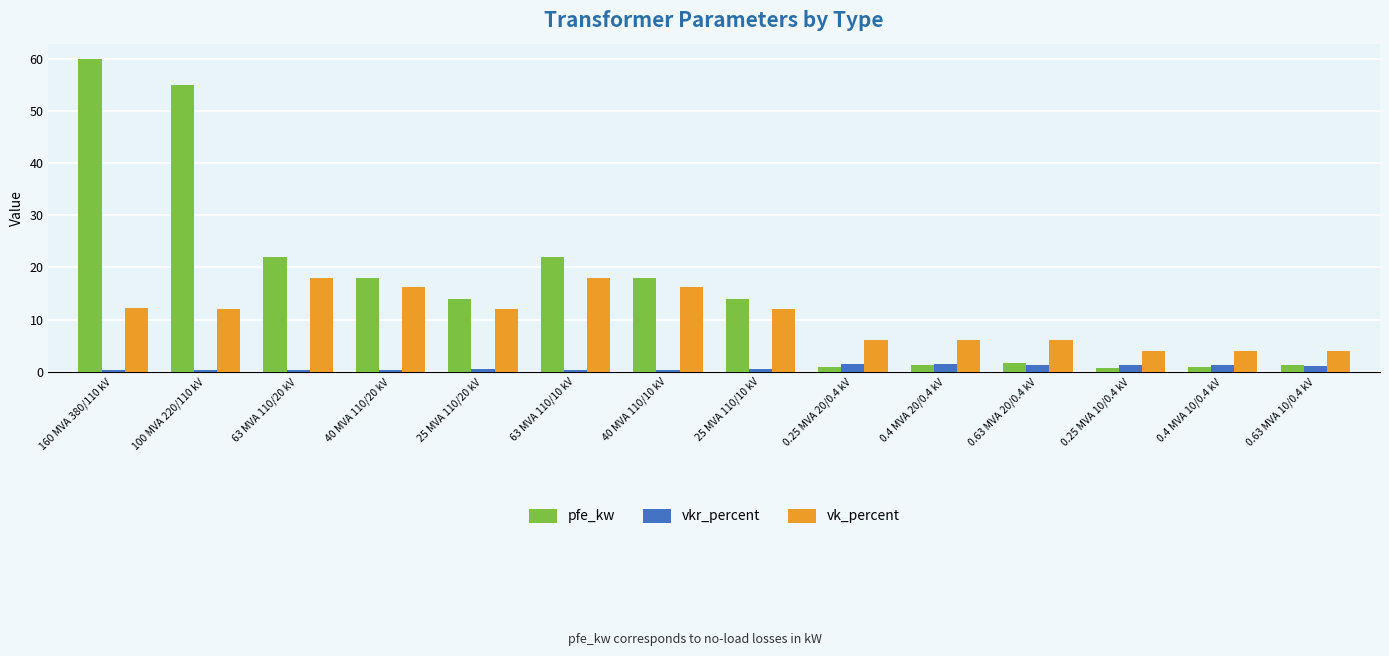

How many series are shown in this chart?

3